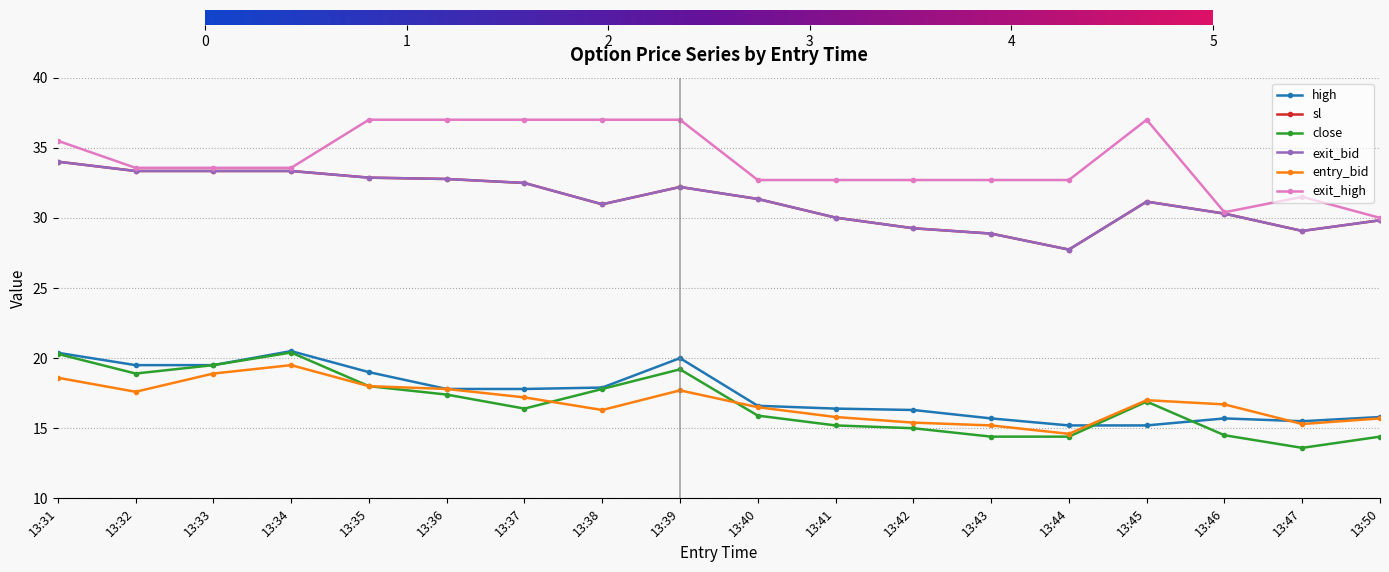

True or false: sl and high intersect in this chart.

False